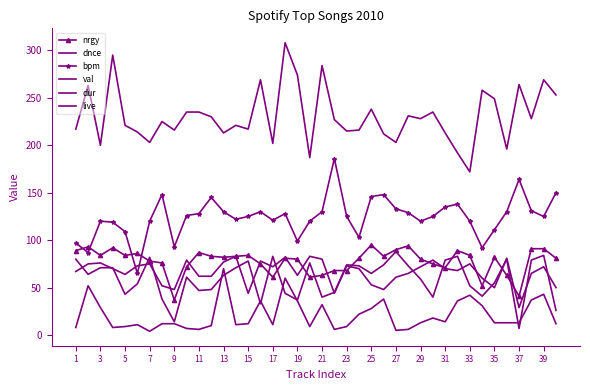

At which label does nrgy first exceed 82?

1